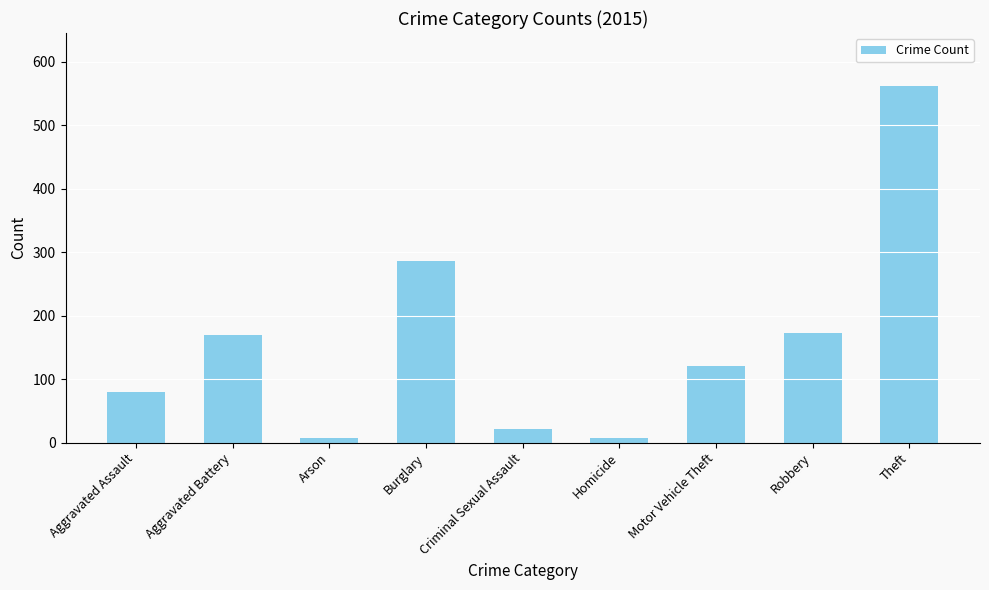

What is the ratio of the value at Criminal Sexual Assault to the value at Robbery?

0.1